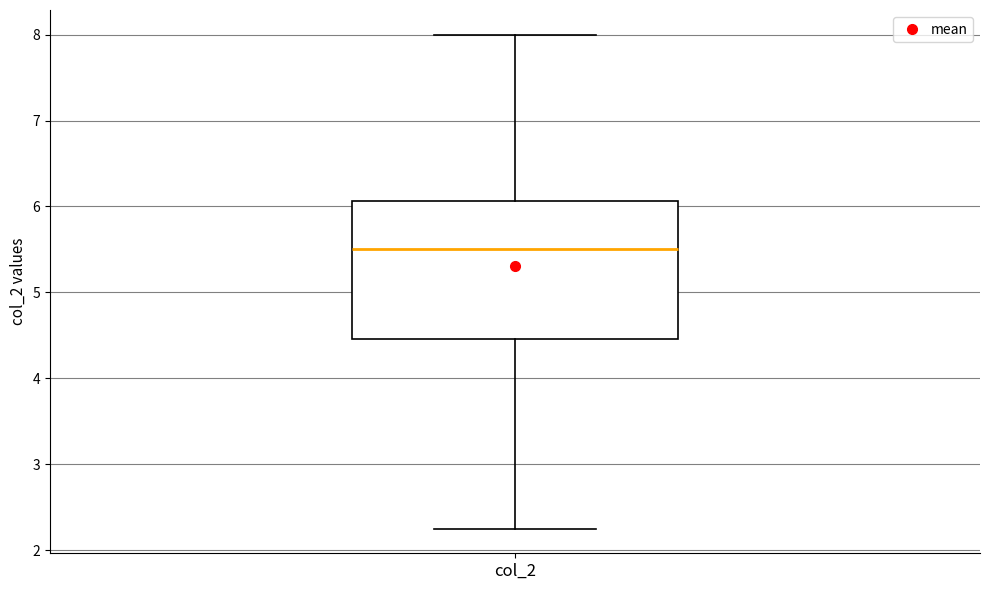

Where does the lower whisker of the box for col_2 end on the y-axis? The values are not printed on the chart, so give them approximately, as read against the axis.

2.3